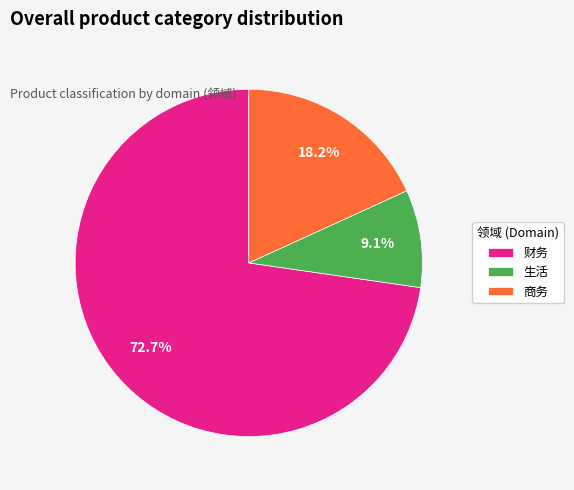

What is the total percentage of 财务 and 生活?

81.8%